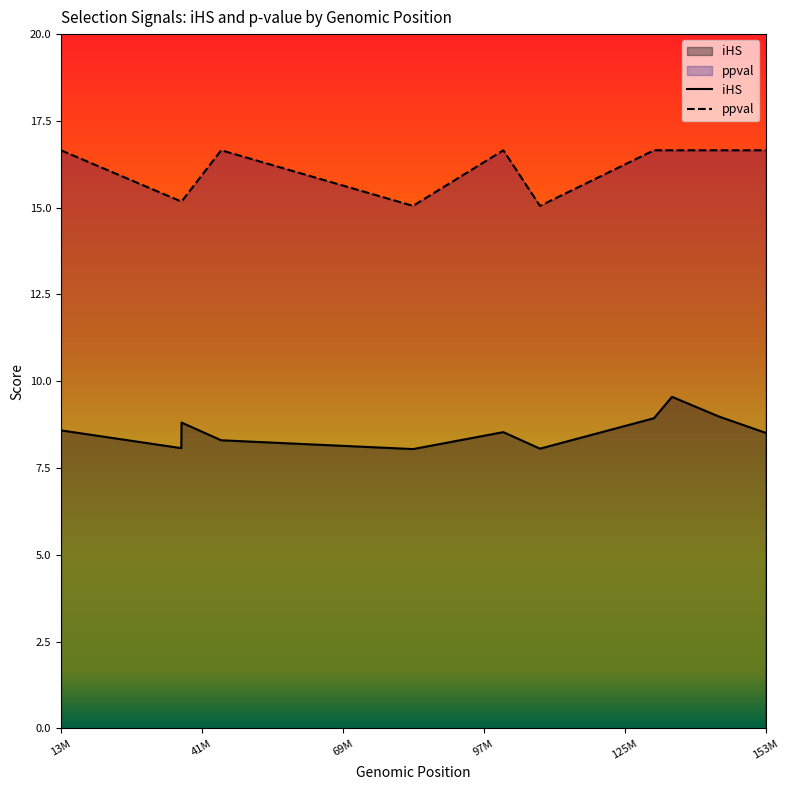

Which category has the lowest value across all series?

83428893